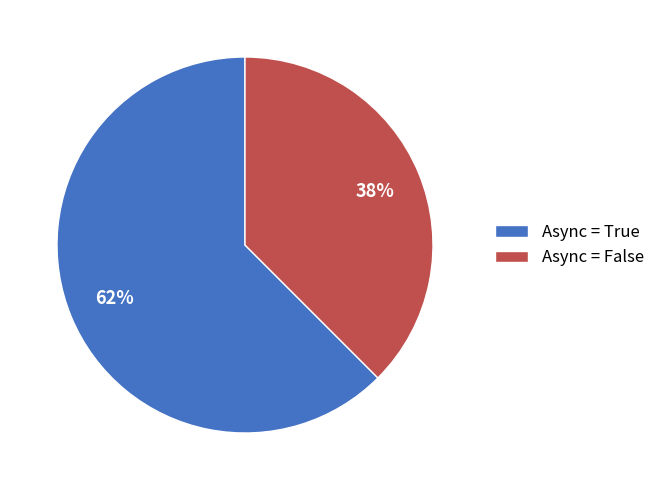

Which slice represents more than half of the pie?

Async = True